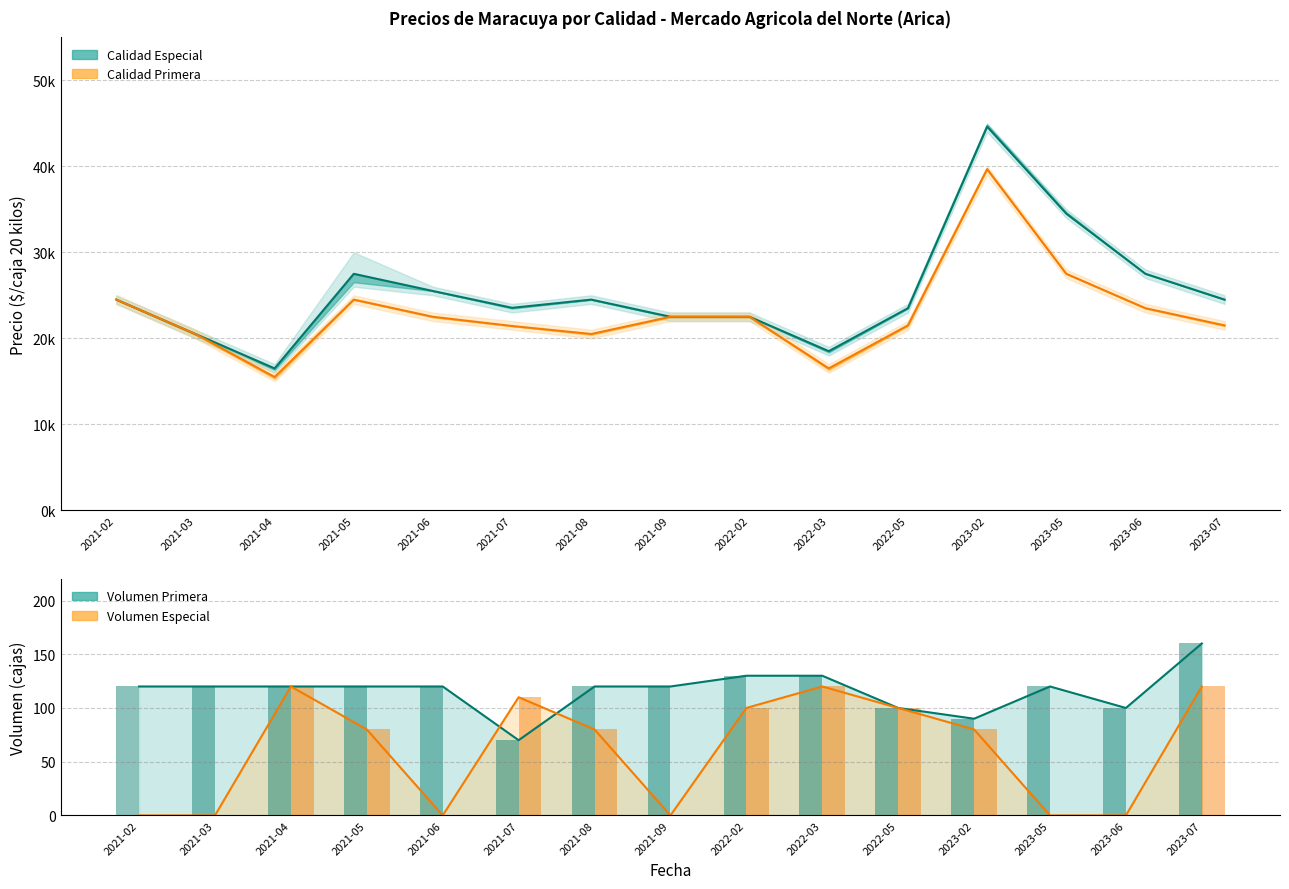

What is the label of the 11th bar from the left?

2022-05